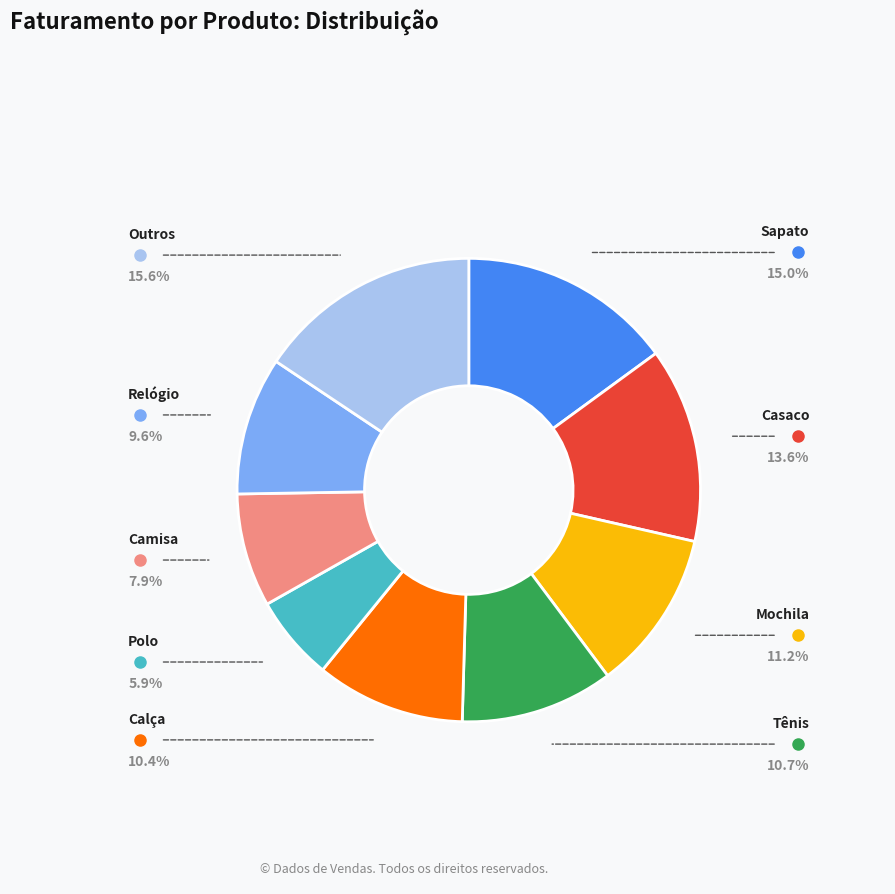

How many segments does this pie chart have?

9